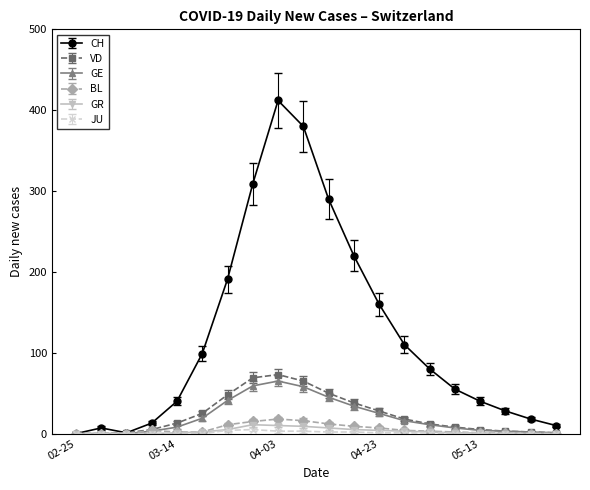

What are all the series names shown in the legend?

CH, VD, GE, BL, GR, JU